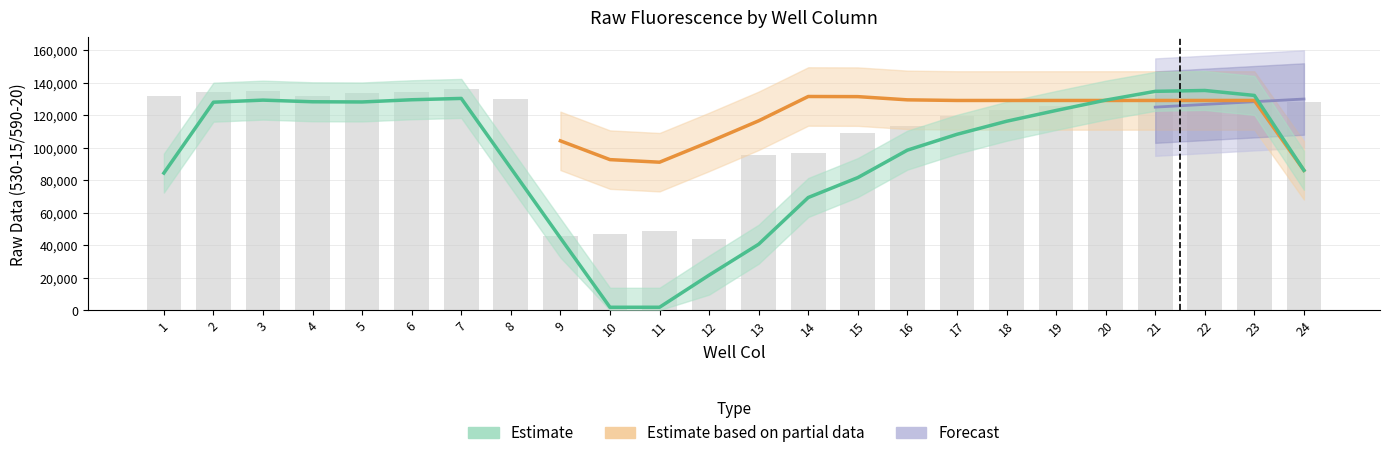

At which category does the chart reach its peak across all series?

7